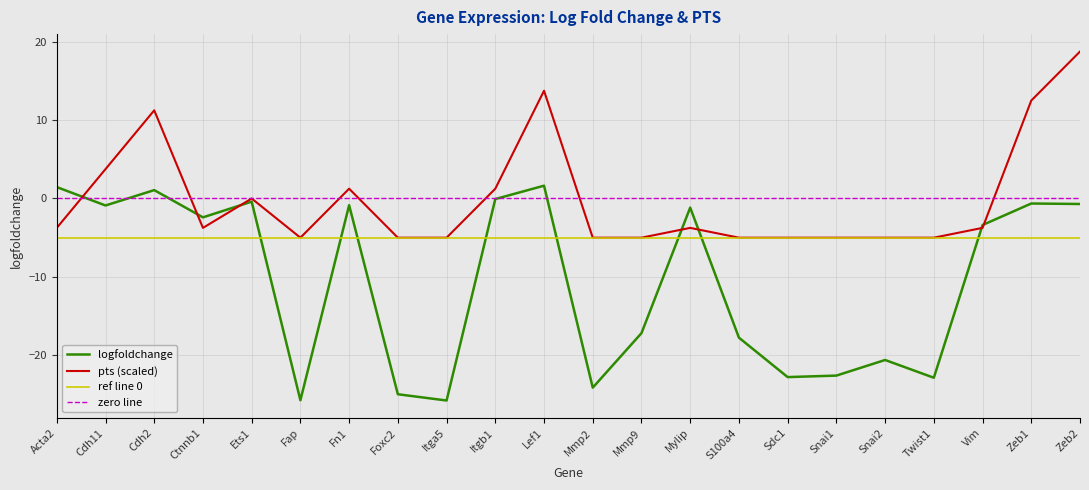

True or false: pts has more than 1 points higher than both neighbors.

True